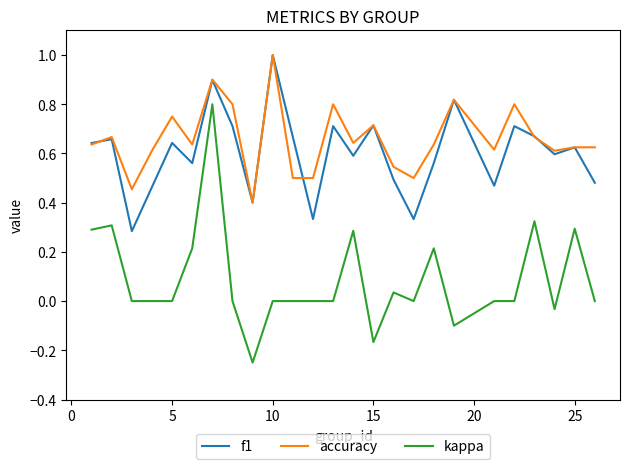

Which series has the largest range (max minus min)?

kappa